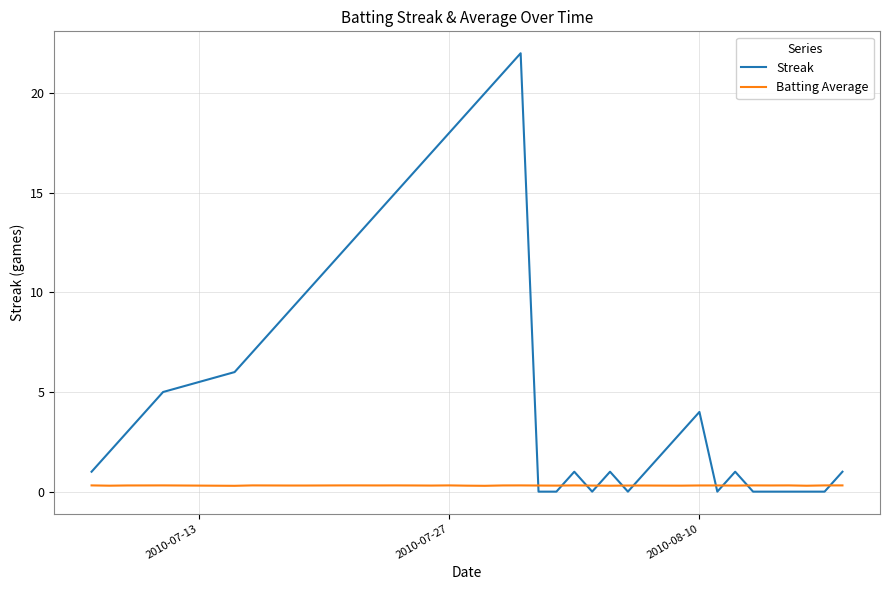

List the series in order of their peak value, lowest first.

Batting Average, Streak